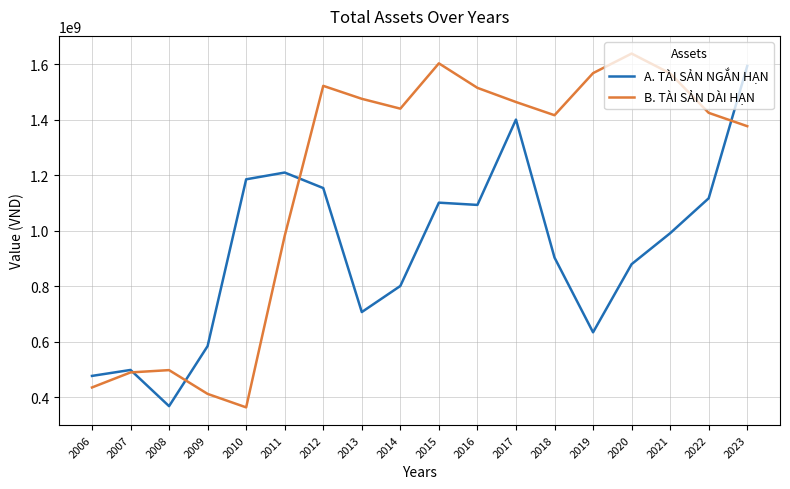

How many intersections are there between B. TÀI SẢN DÀI HẠN and A. TÀI SẢN NGẮN HẠN?

4